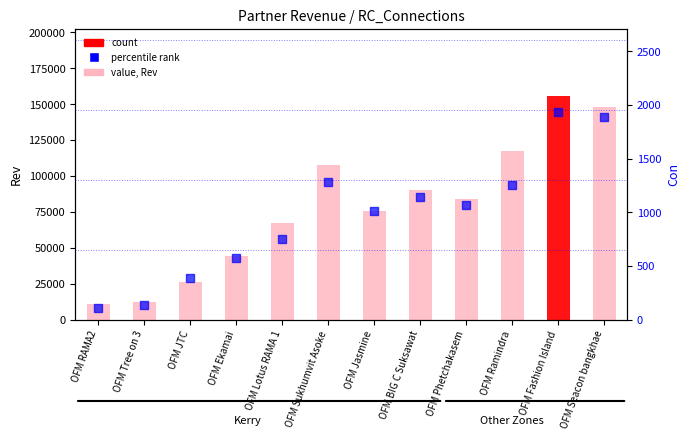

Which series has the largest total across all categories?

value (Rev)